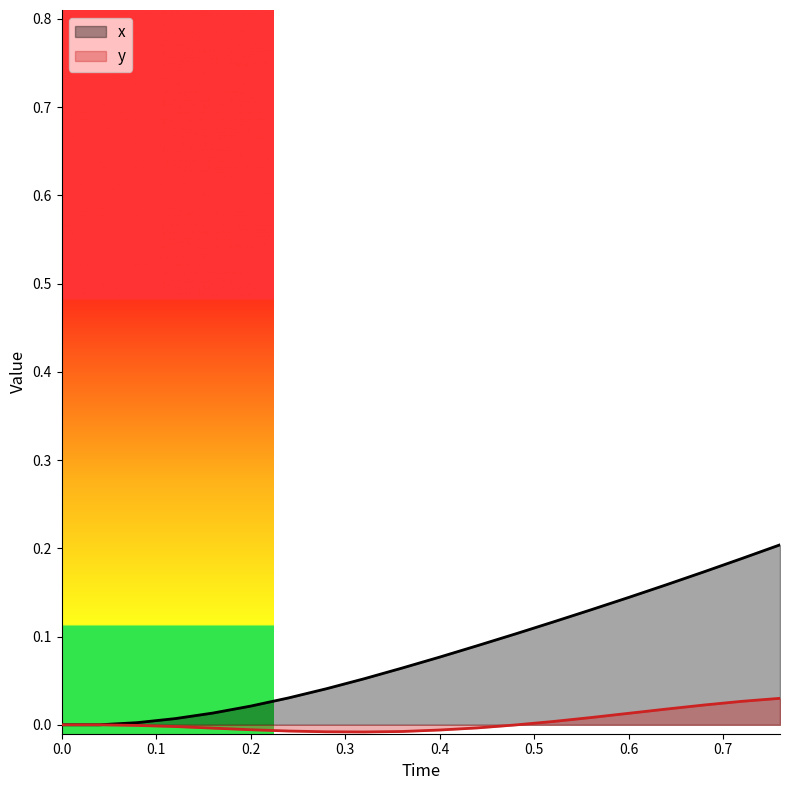

True or false: x and y intersect in this chart.

False